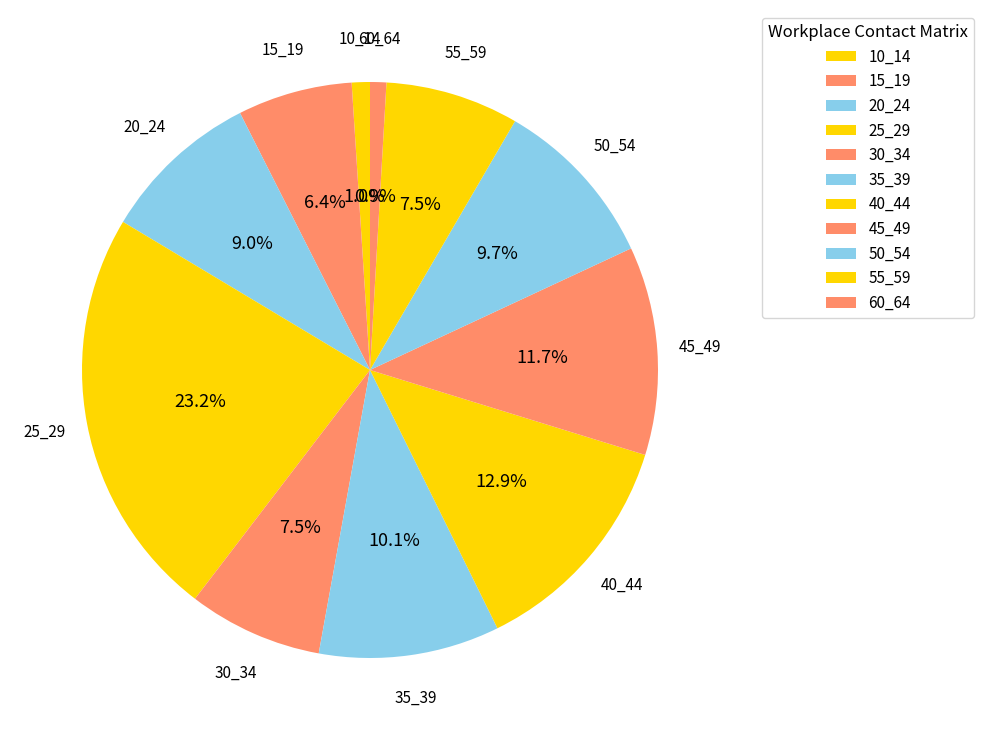

Which slice is the smallest?

60_64